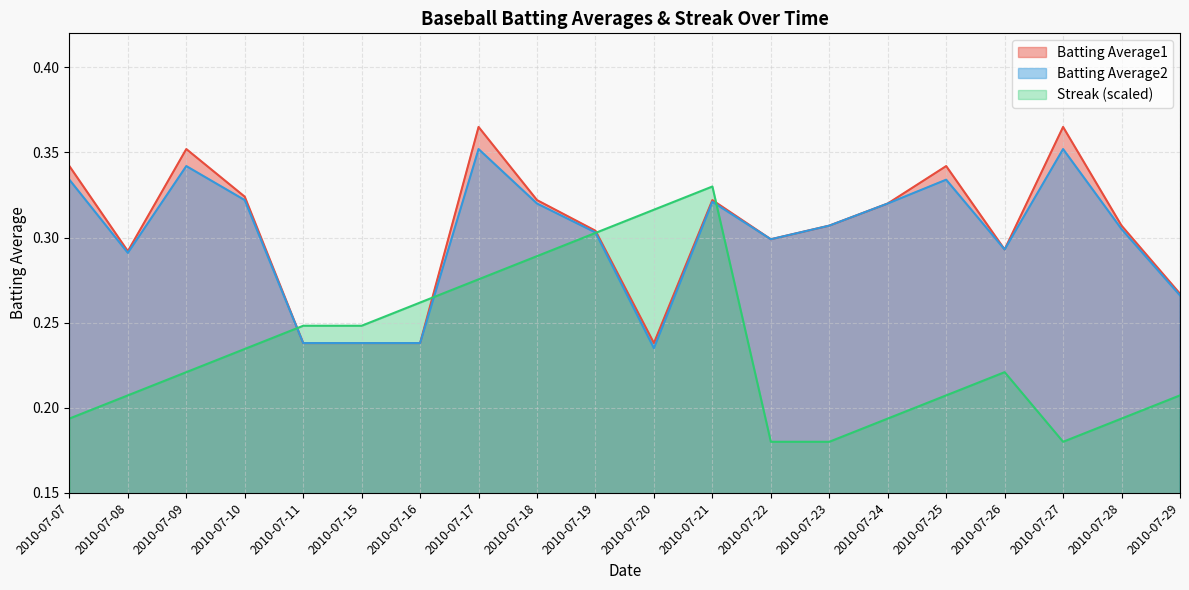

How many times do Batting Average2 and Streak cross each other?

4